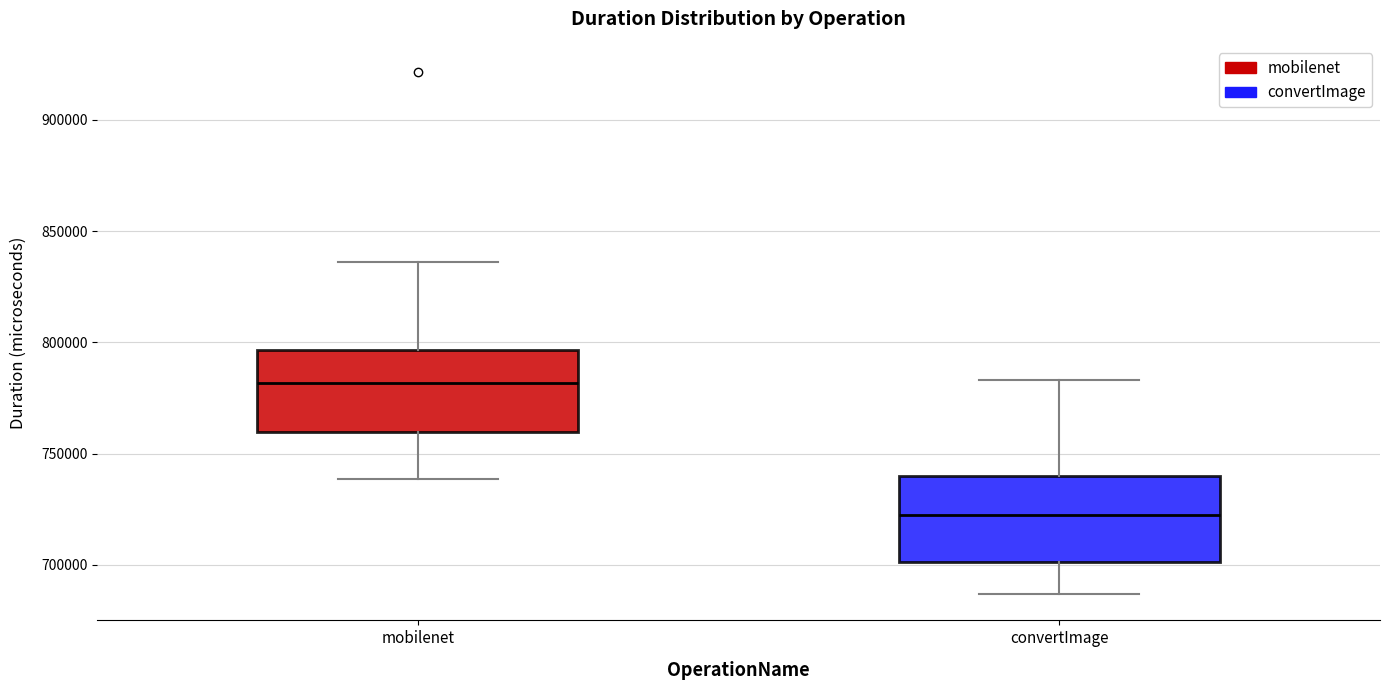

Which box has the highest median line?

mobilenet